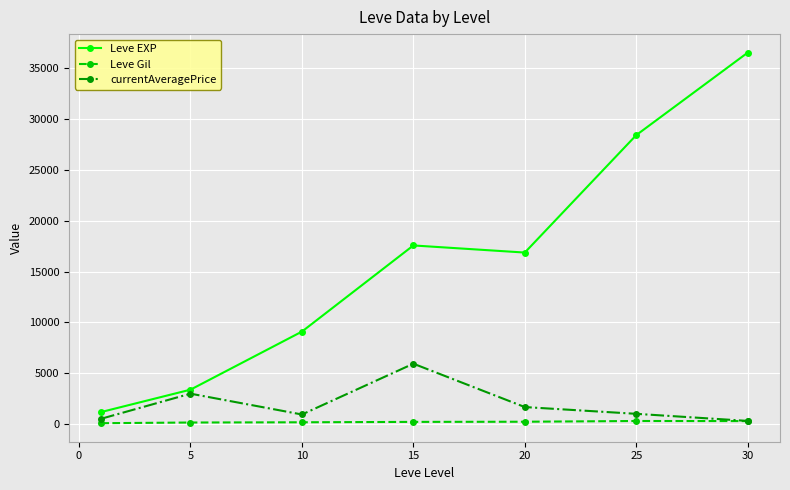

How many data points in Leve Gil are less than 241?

3